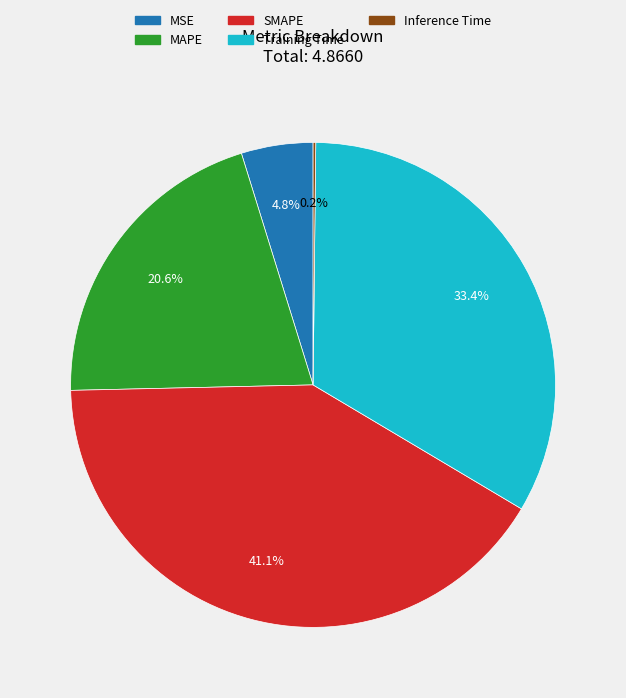

Do SMAPE and Training Time together represent more than half of the pie?

Yes